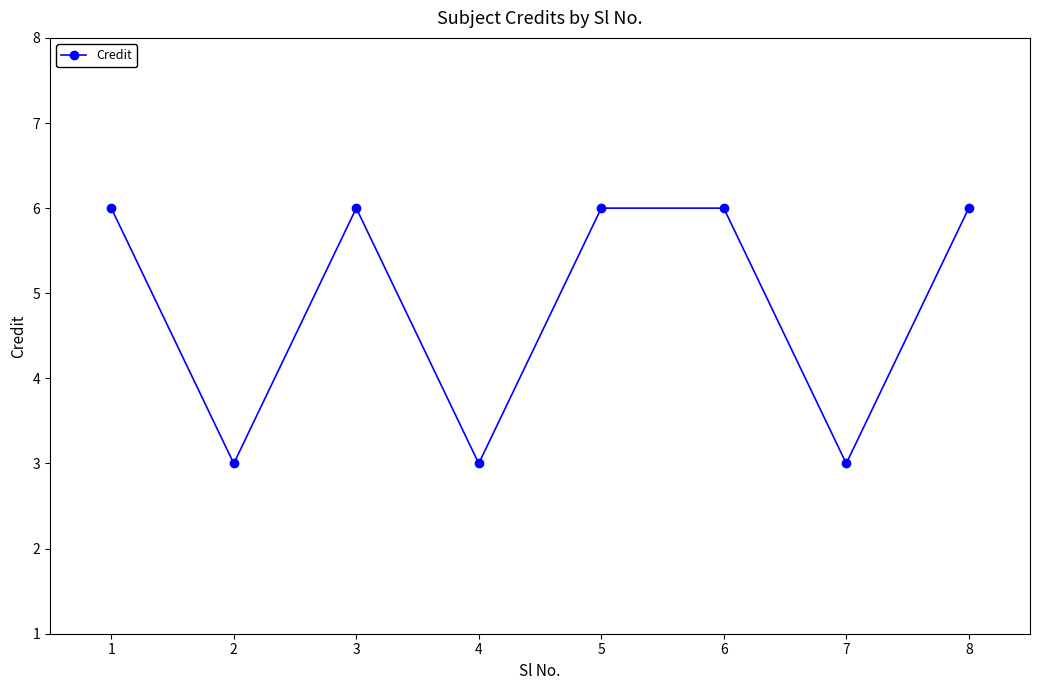

Is it true that the value at 5 is 6?

True